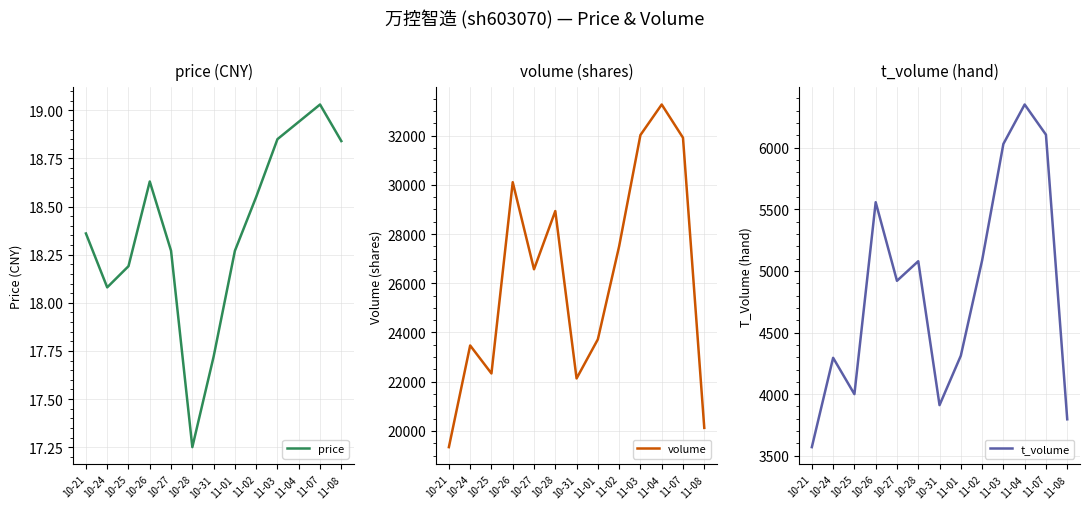

What is the minimum value for volume?

19341